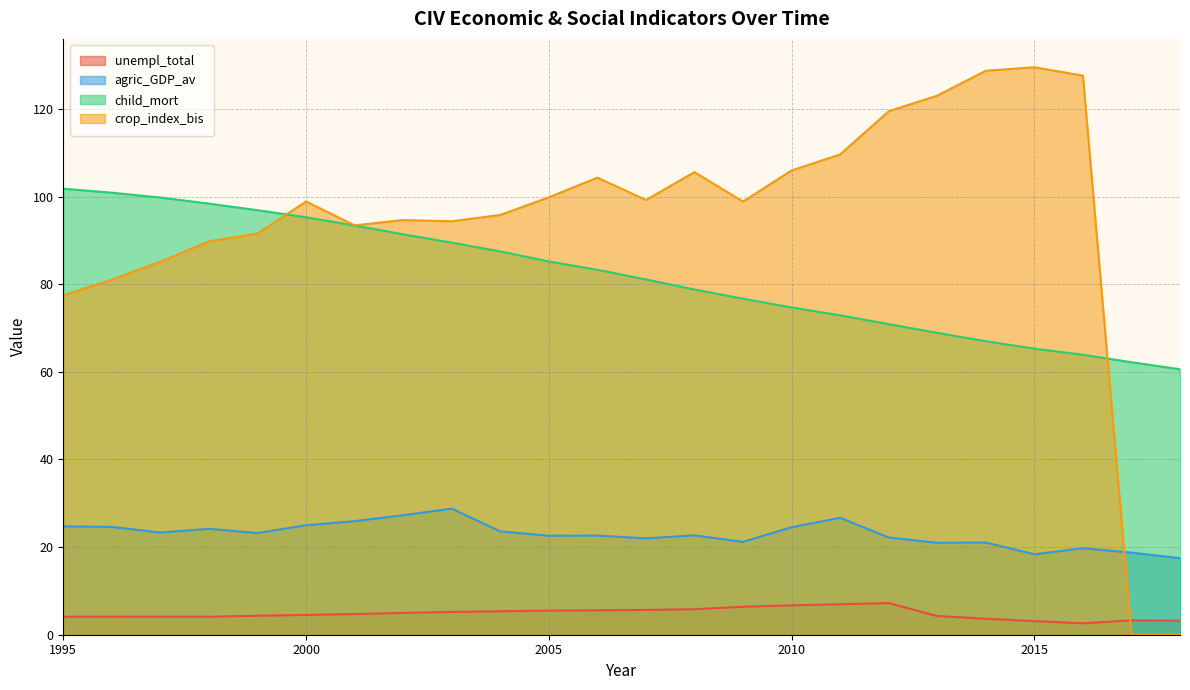

What value does the child_mort series have at 2016?

63.9